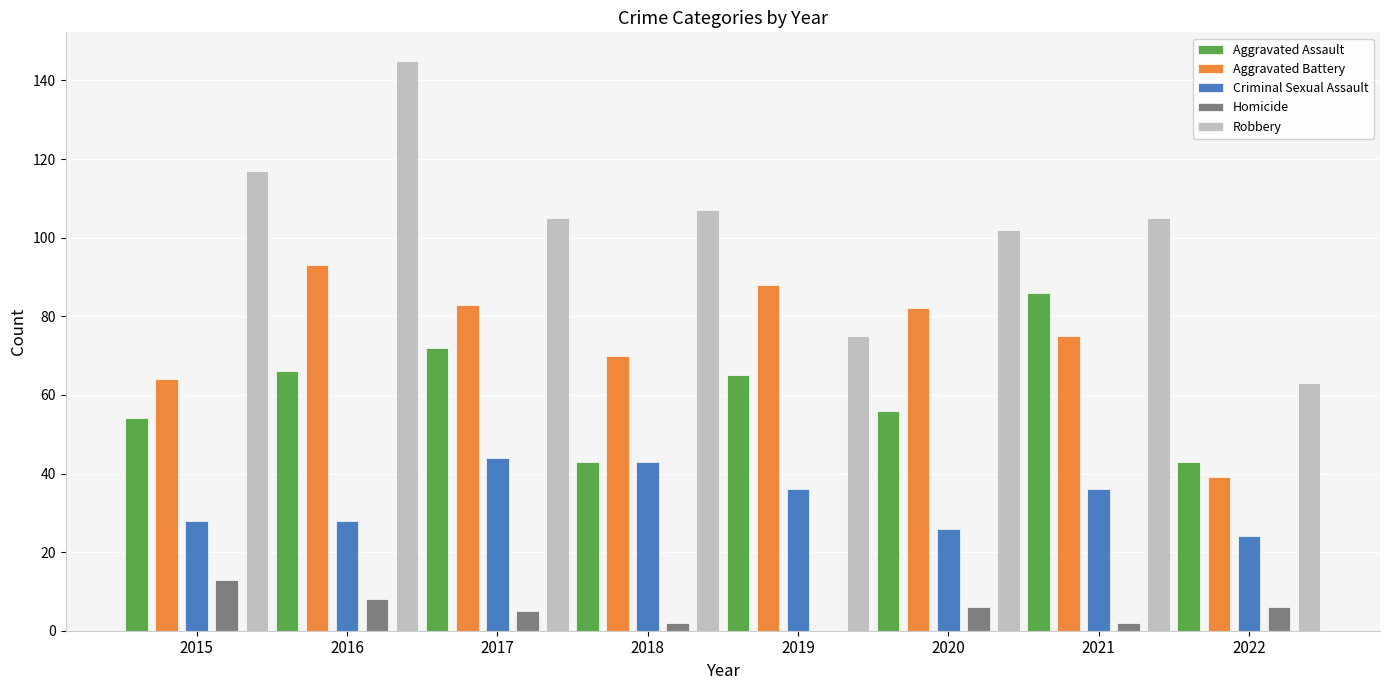

Are the bars horizontal?

No